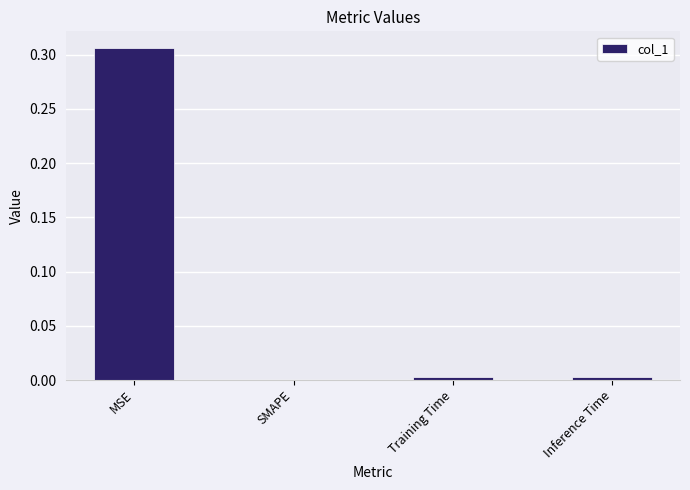

What is the change in value from MSE to SMAPE?

-0.3